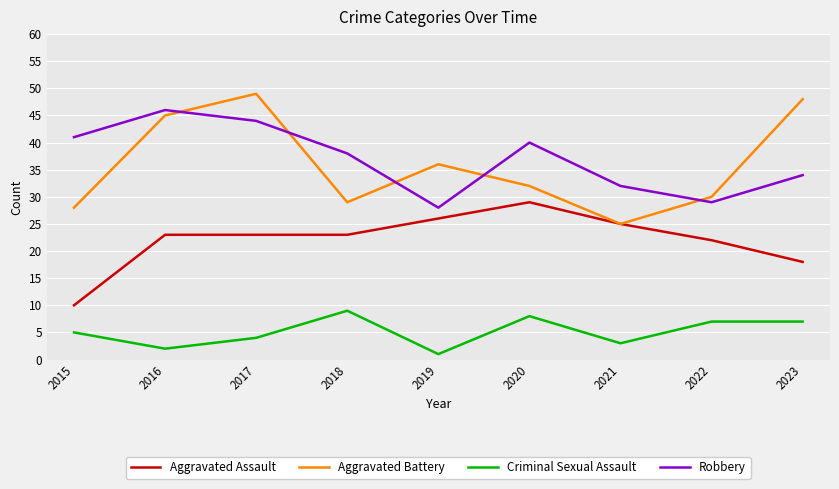

What is the total value across all series at 2021?

85